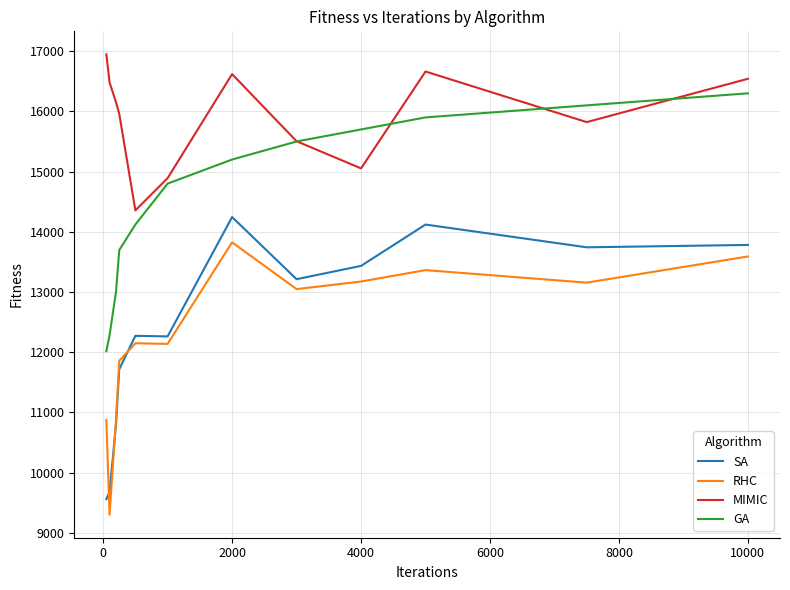

What is the greatest value displayed?

16947.5